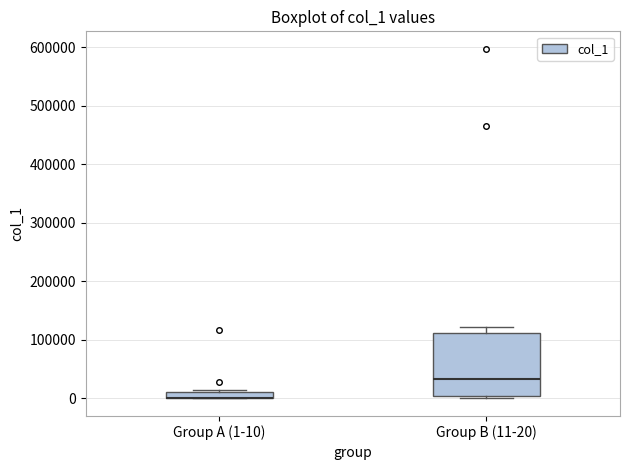

Which box is the tallest, from its lower edge to its upper edge?

Group B (11-20)